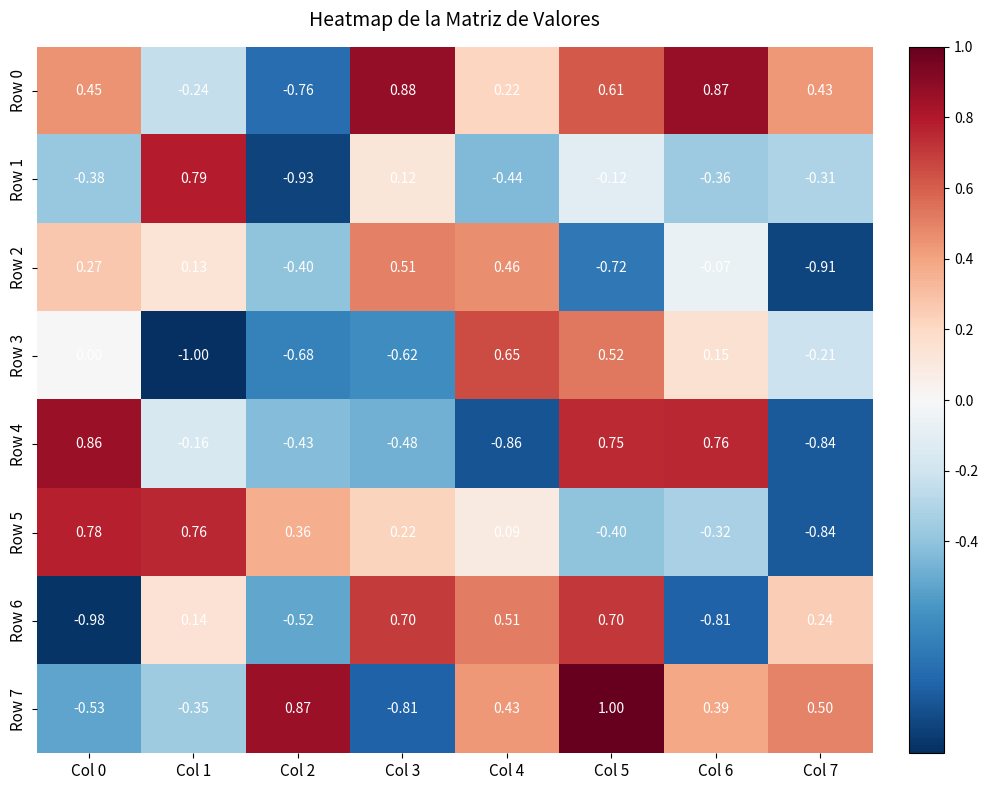

How many categories are shown in the chart?

8